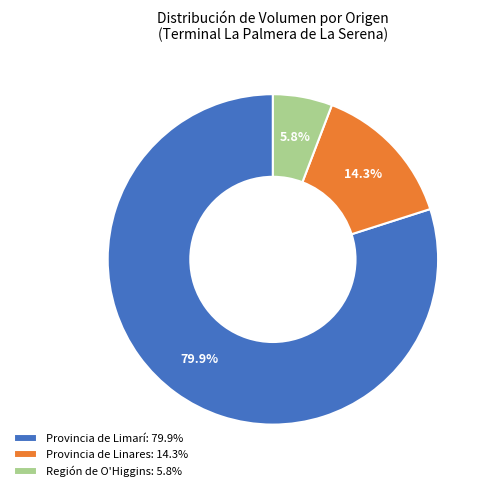

Between Provincia de Linares: 14.3% and Región de O'Higgins: 5.8%, which is larger?

Provincia de Linares: 14.3%